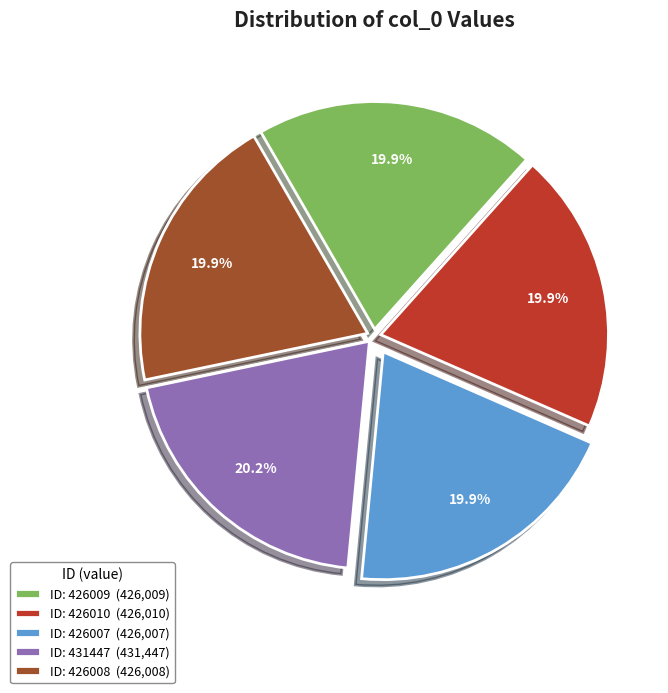

Do ID: 431447 (431,447) and ID: 426009 (426,009) together represent more than half of the pie?

No